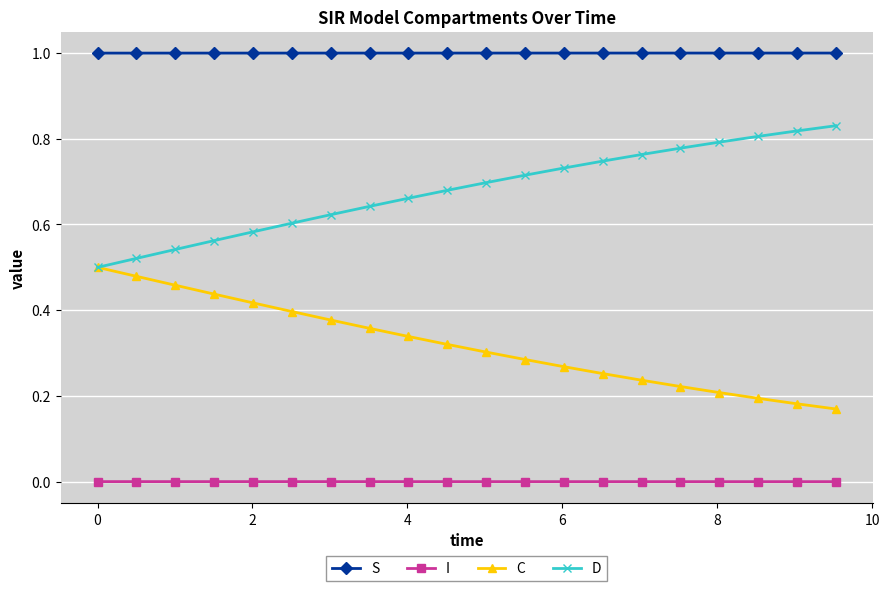

What is the greatest value displayed?

1.0